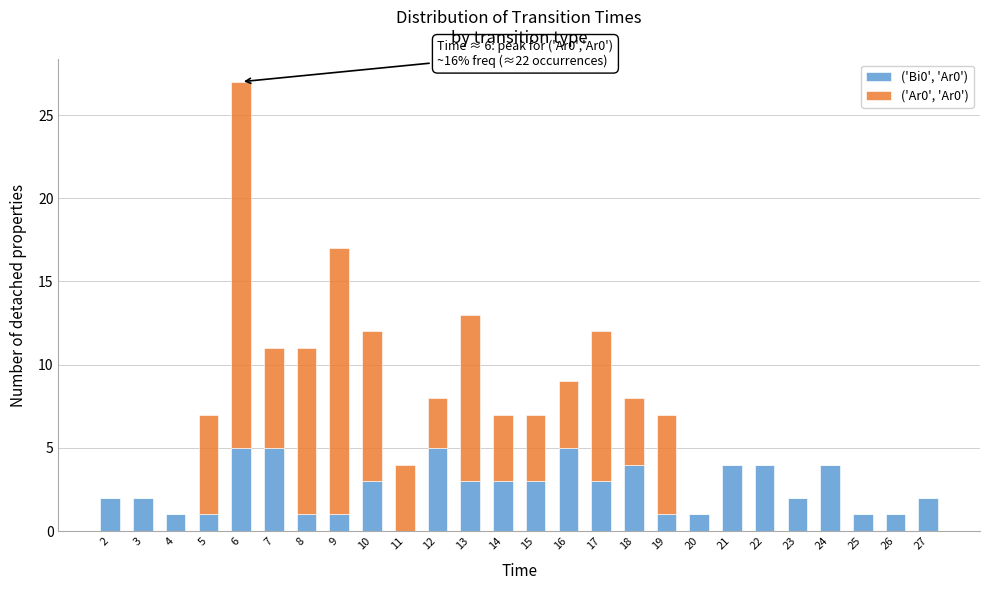

At which category is the sum across all series the highest?

6